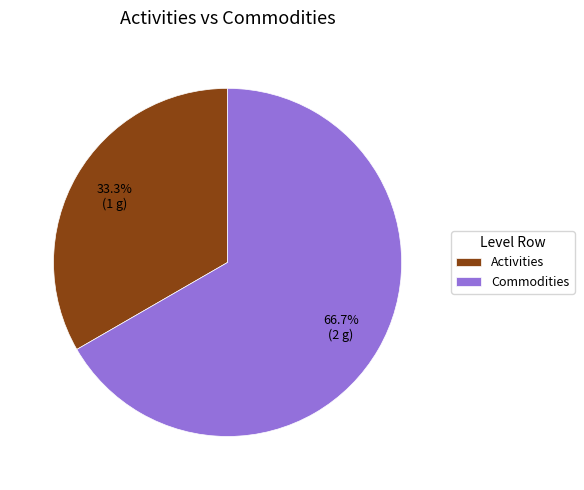

Count the number of slices in the pie.

2